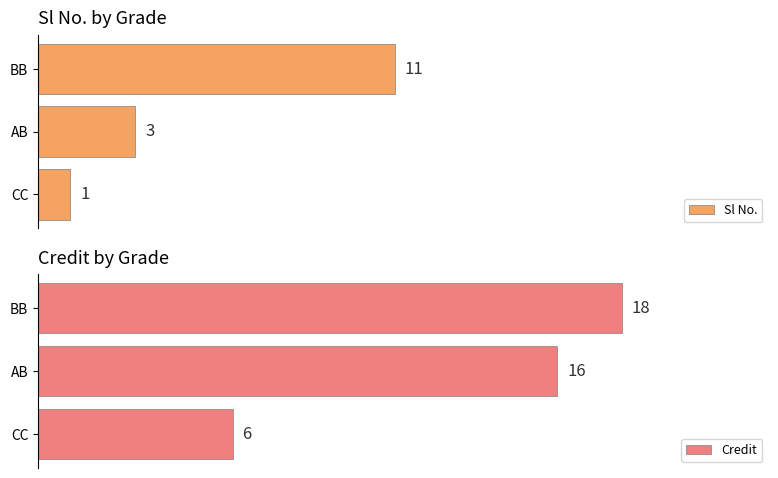

How many Credit values are between 6 and 18?

3